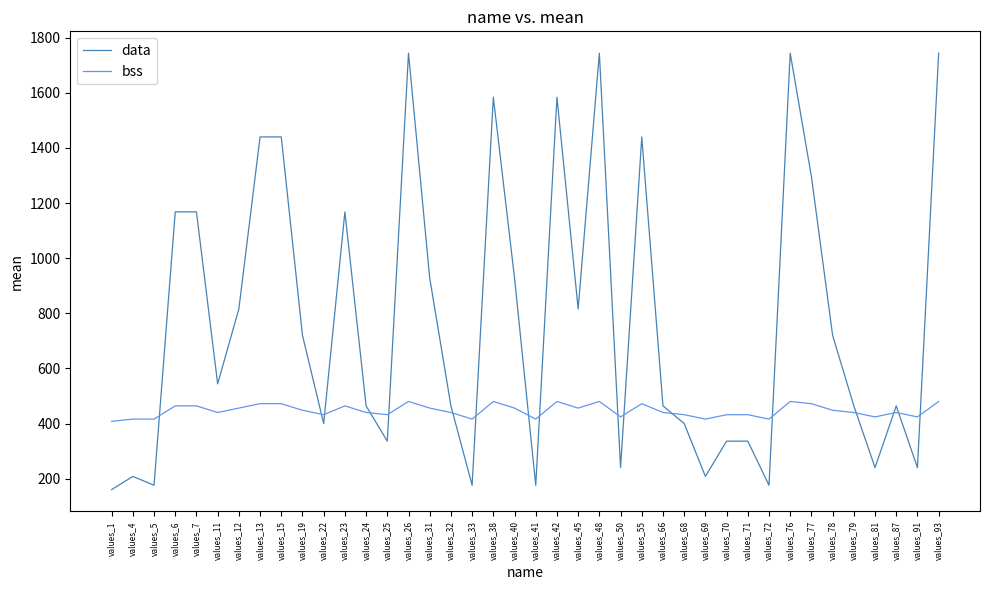

Rank the series by their average value, from highest to lowest.

data, bss